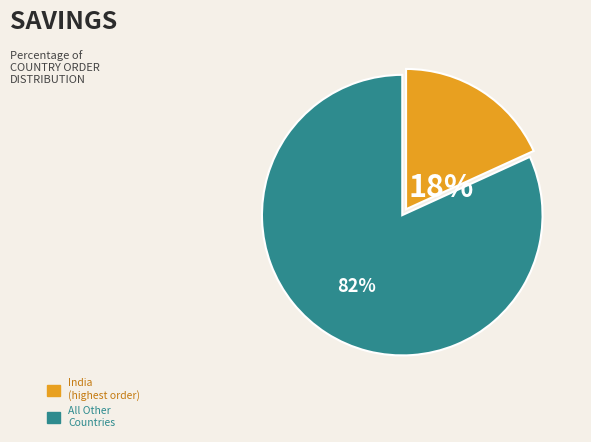

To the nearest percent, what is the average slice percentage?

50%